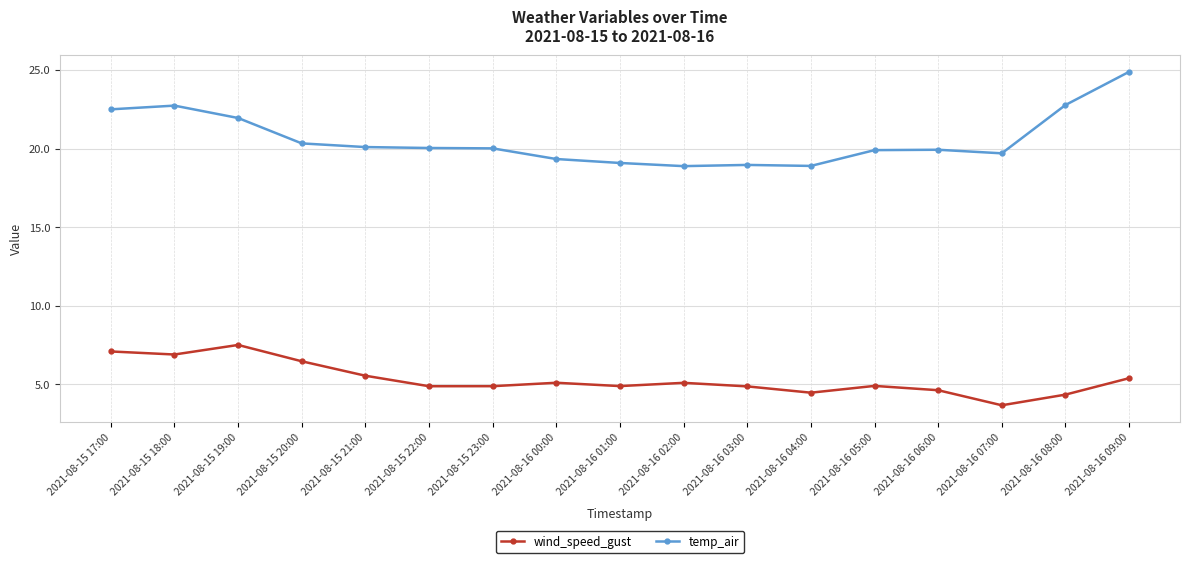

How many lines are shown in the chart?

2